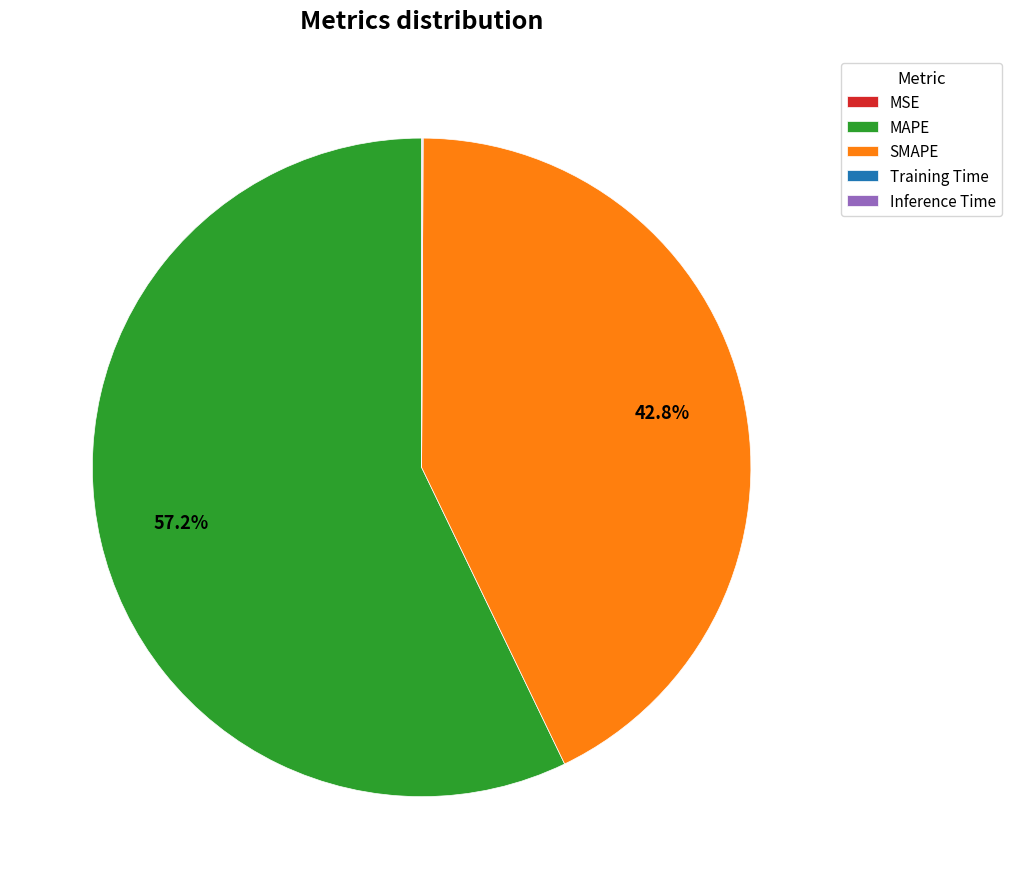

To the nearest percent, what portion does MAPE represent?

57%